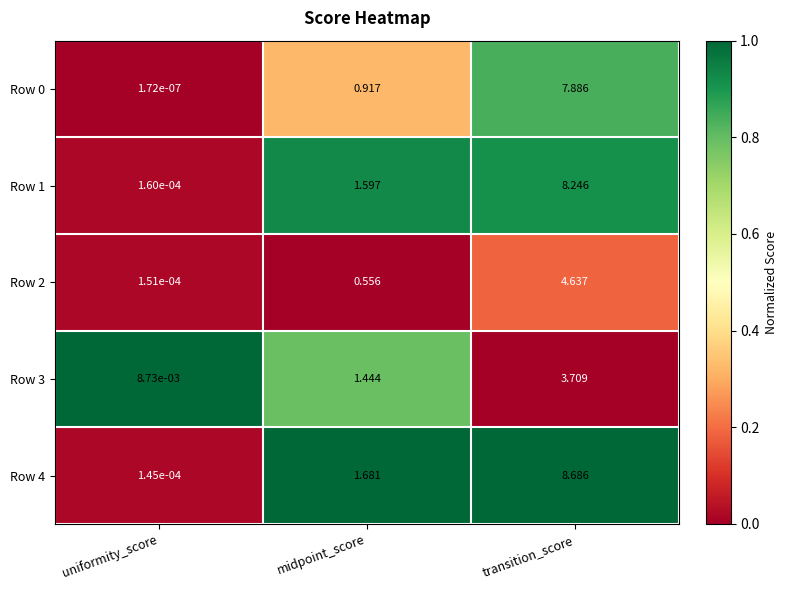

Which series has the largest total across all categories?

Row 4